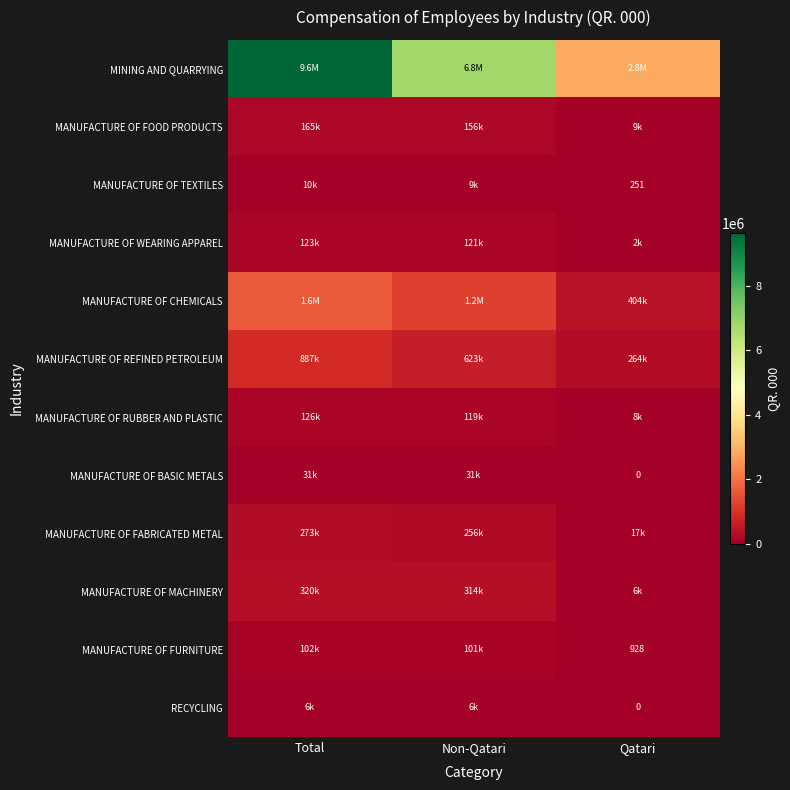

What is the total value across all series at Total?

13297991